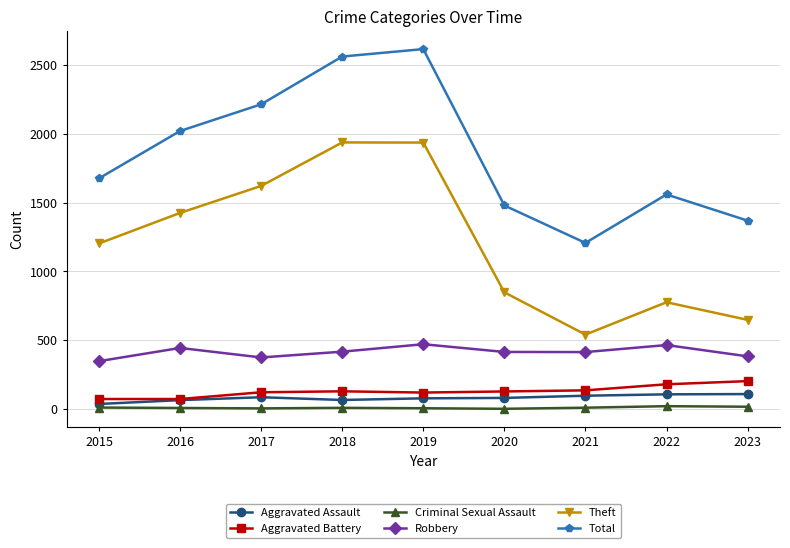

True or false: Theft and Aggravated Assault cross at least once.

False